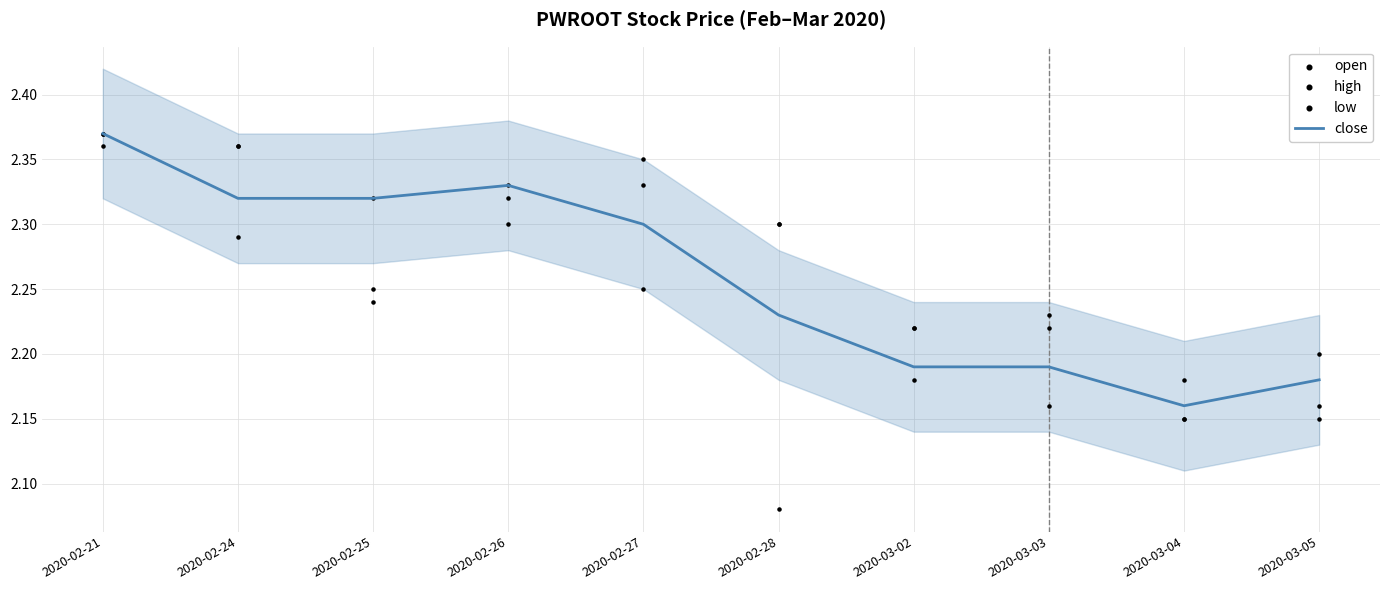

Which series contains the highest Y value?

close